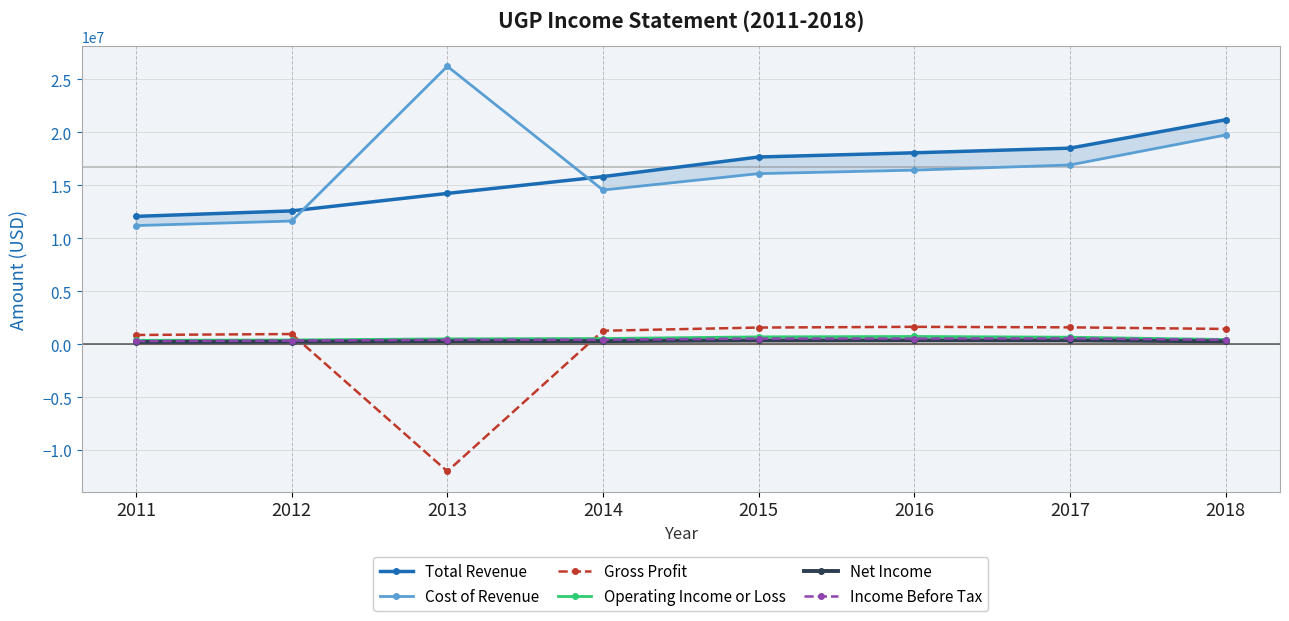

What is the minimum value shown in the chart?

-12000700